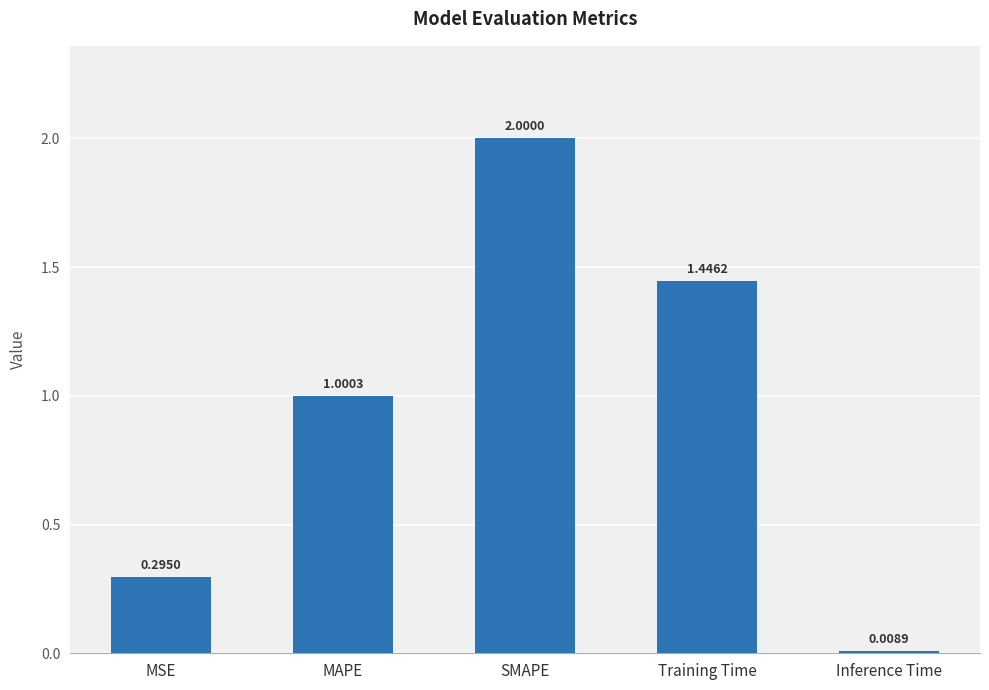

Rank the categories by value from lowest to highest.

Inference Time, MSE, MAPE, Training Time, SMAPE